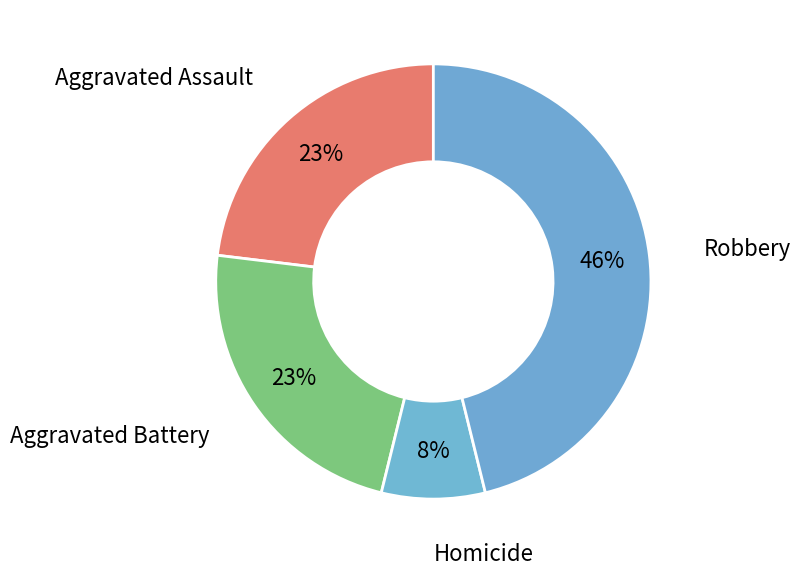

How many slices are in this pie chart?

4